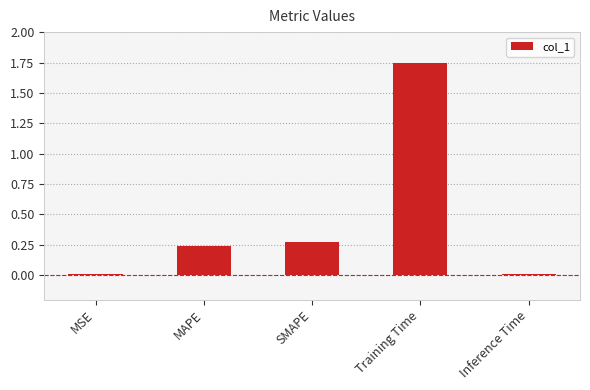

The value at Training Time is 2.8. True or false?

False